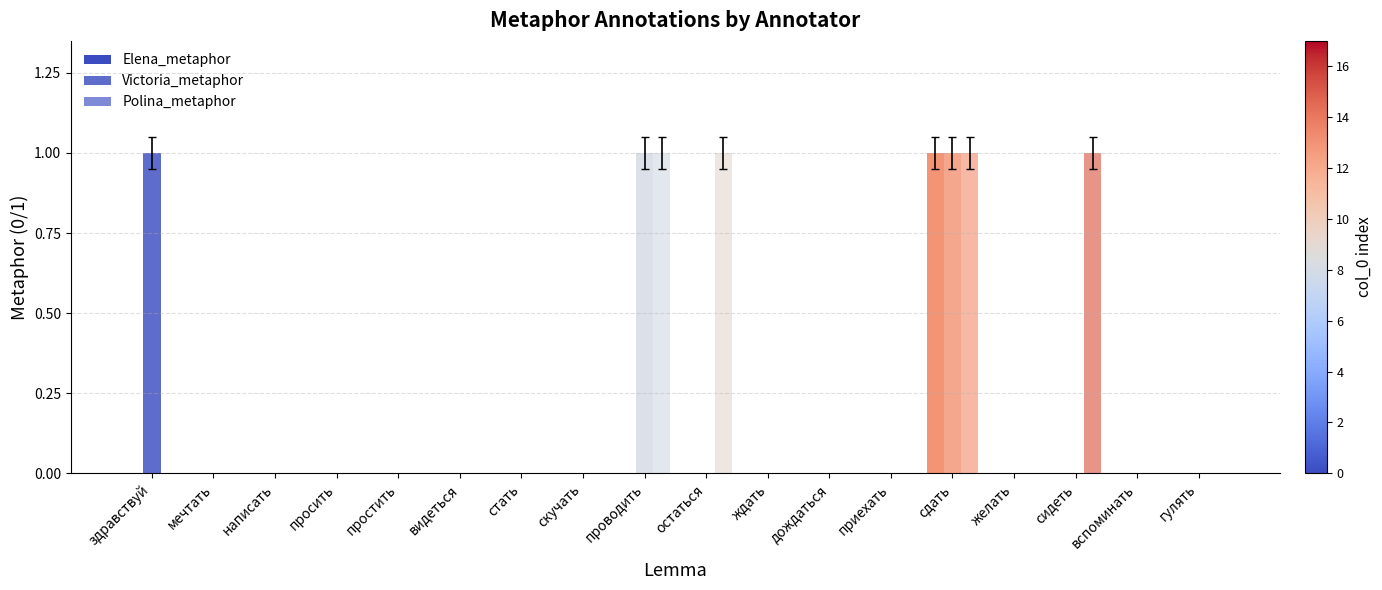

Where is Polina_metaphor nearest to the value 0?

здравствуй